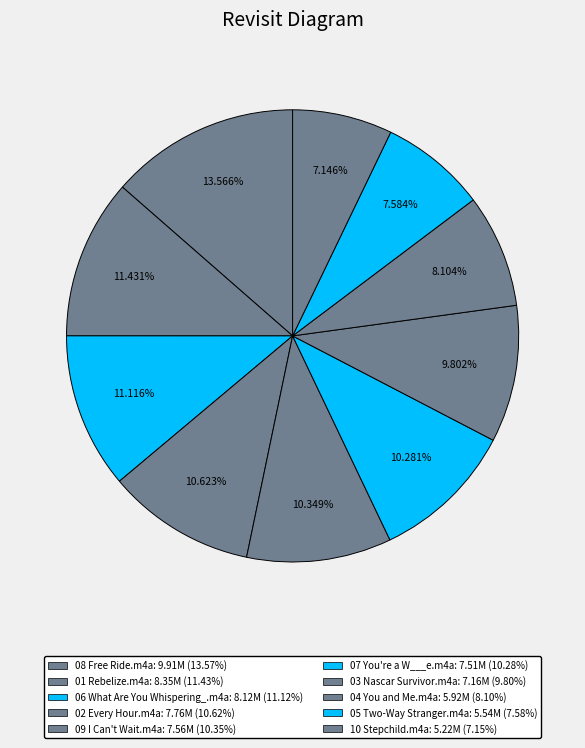

Count the number of slices in the pie.

10